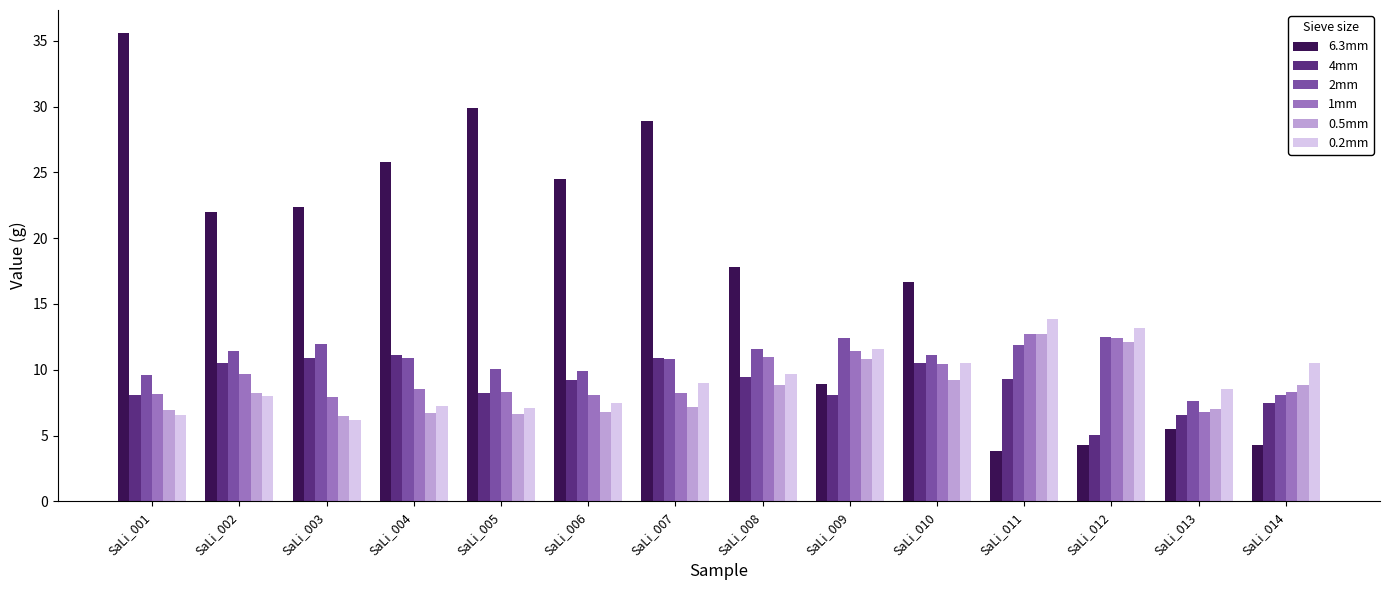

The value of 1mm at SaLi_002 is 9.6. True or false?

True